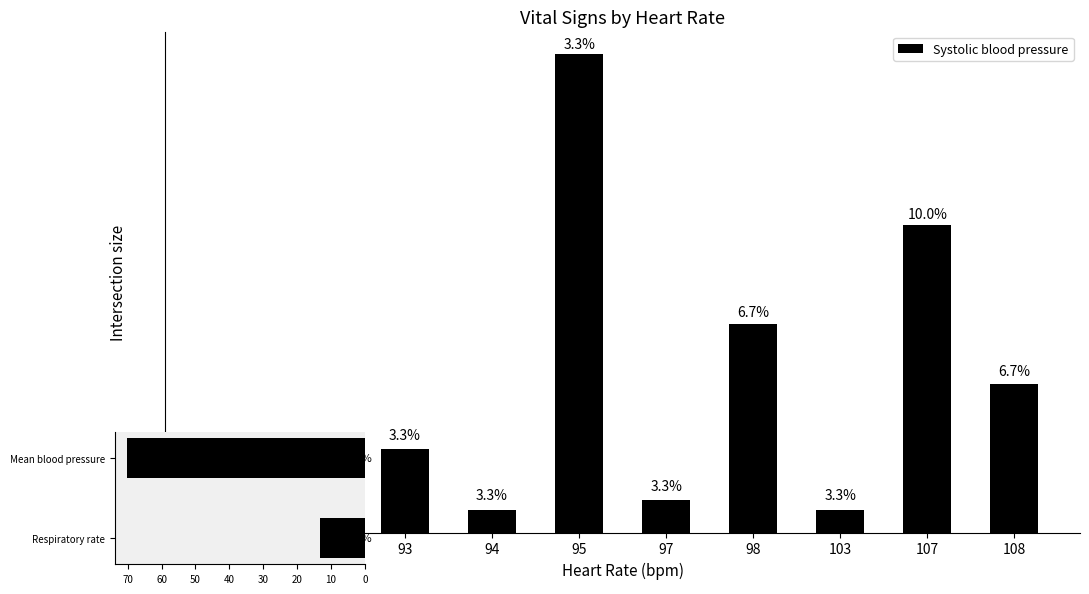

What is the sum of the values at 103 and 107?

268.0